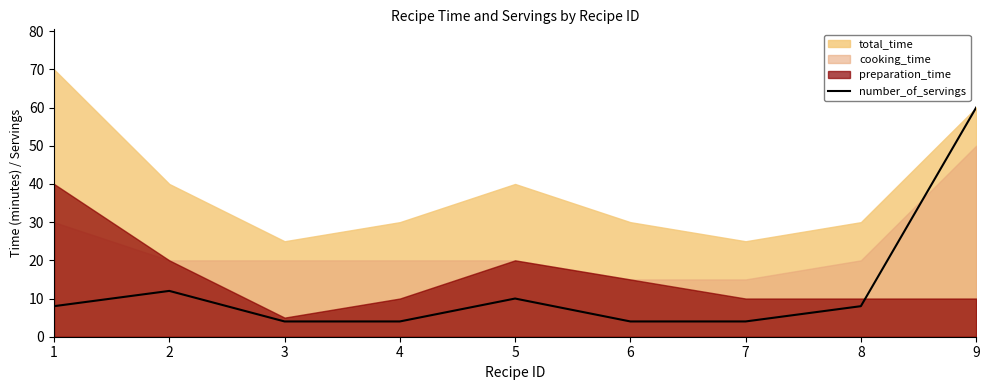

What is the difference between the maximum and second lowest values?

56